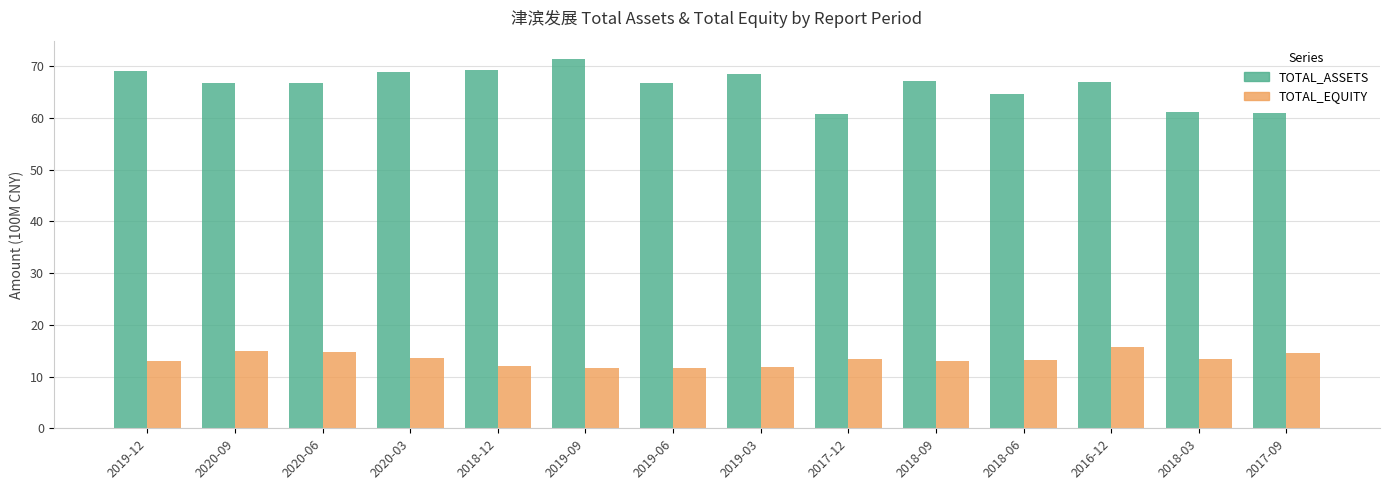

Is the value of TOTAL_ASSETS at 2018-09 greater than the value of TOTAL_EQUITY at 2017-09?

Yes